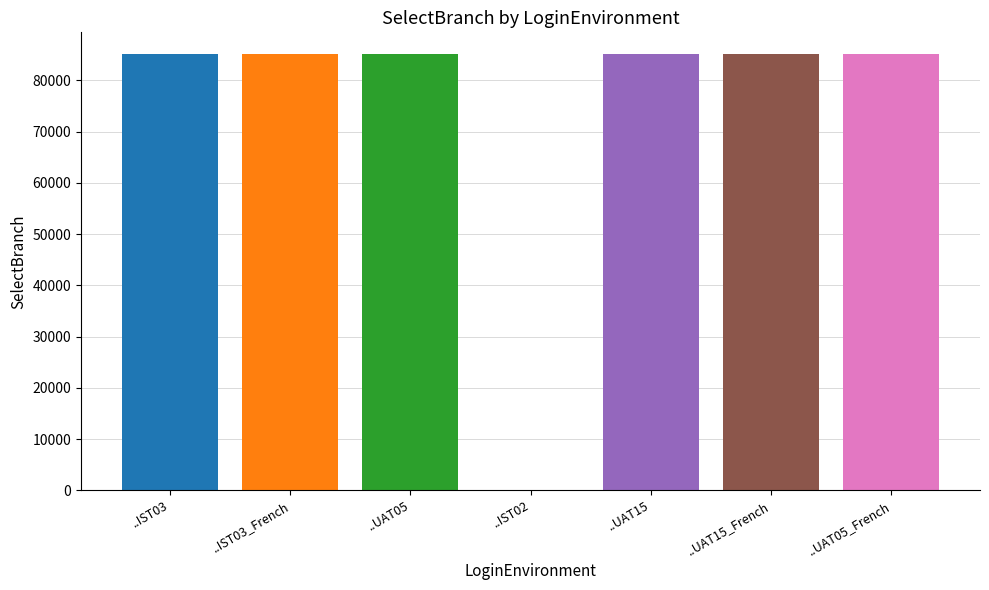

What is the greatest value displayed?

85142